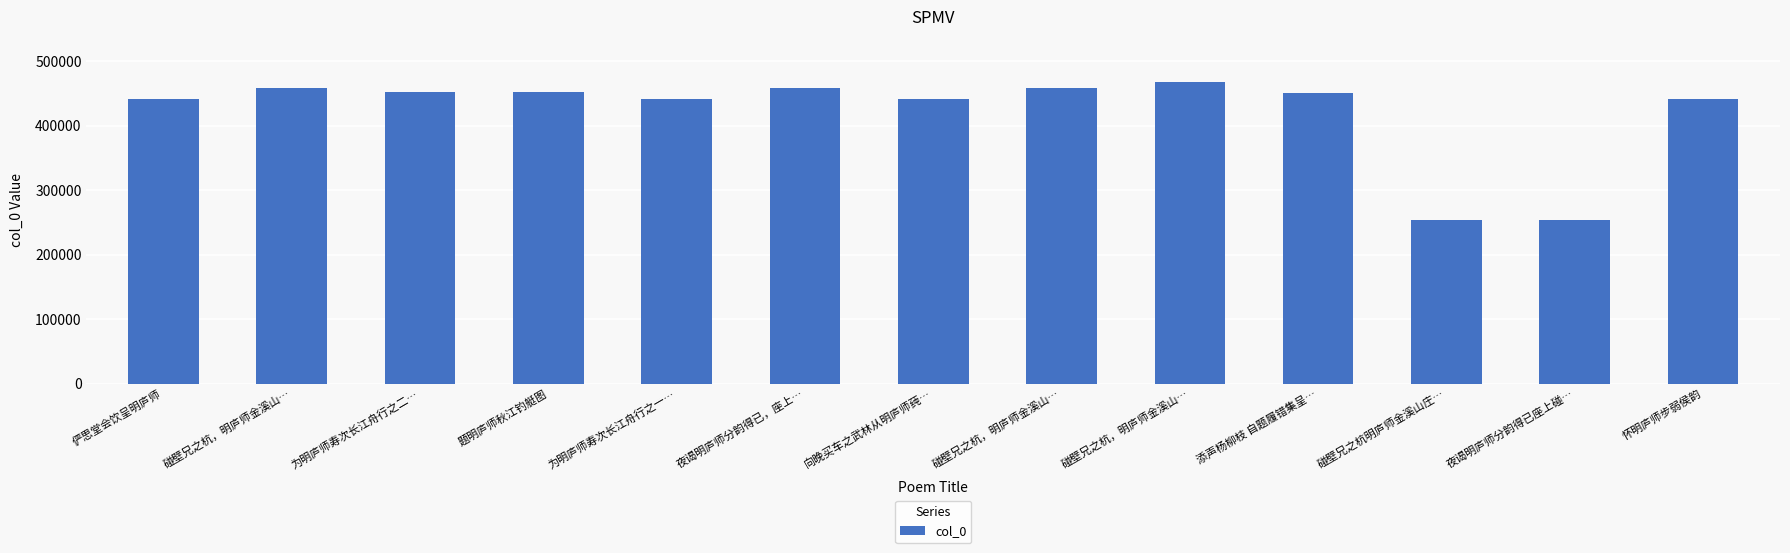

List the labels in order of value, smallest first.

碰壁兄之杭明庐师金溪山庄…, 夜谒明庐师分韵得已座上碰…, 俨思堂会饮呈明庐师, 怀明庐师步弱侯韵, 向晚买车之武林从明庐师莼…, 为明庐师寿次长江舟行之一…, 添声杨柳枝 自题履错集呈…, 题明庐师秋江钓艇图, 为明庐师寿次长江舟行之二…, 夜谒明庐师分韵得已，座上…, 碰壁兄之杭，明庐师金溪山…, 碰壁兄之杭，明庐师金溪山…, 碰壁兄之杭，明庐师金溪山…